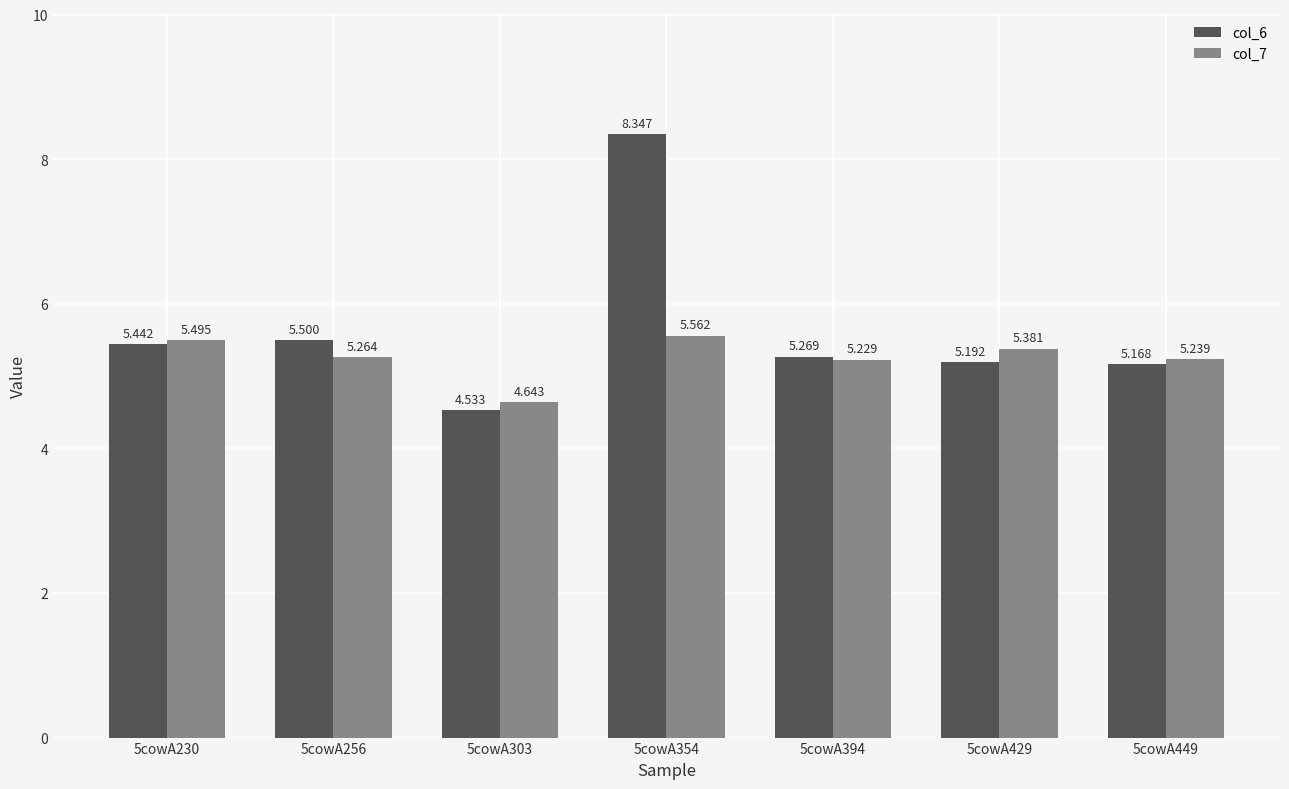

Is the value of col_7 at 5cowA449 greater than the value of col_6 at 5cowA429?

Yes